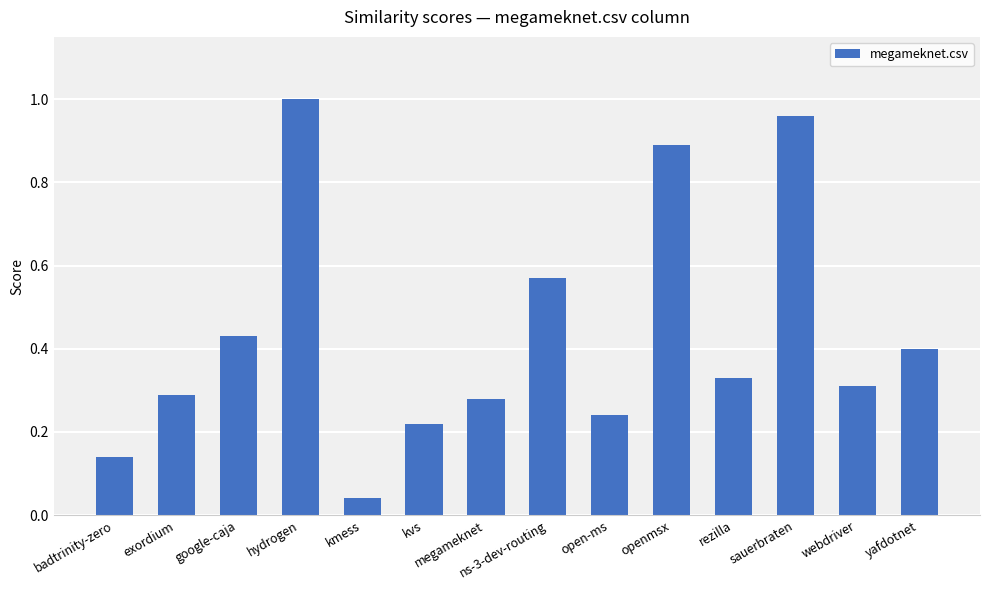

At which category does the chart reach its minimum across all series?

kmess